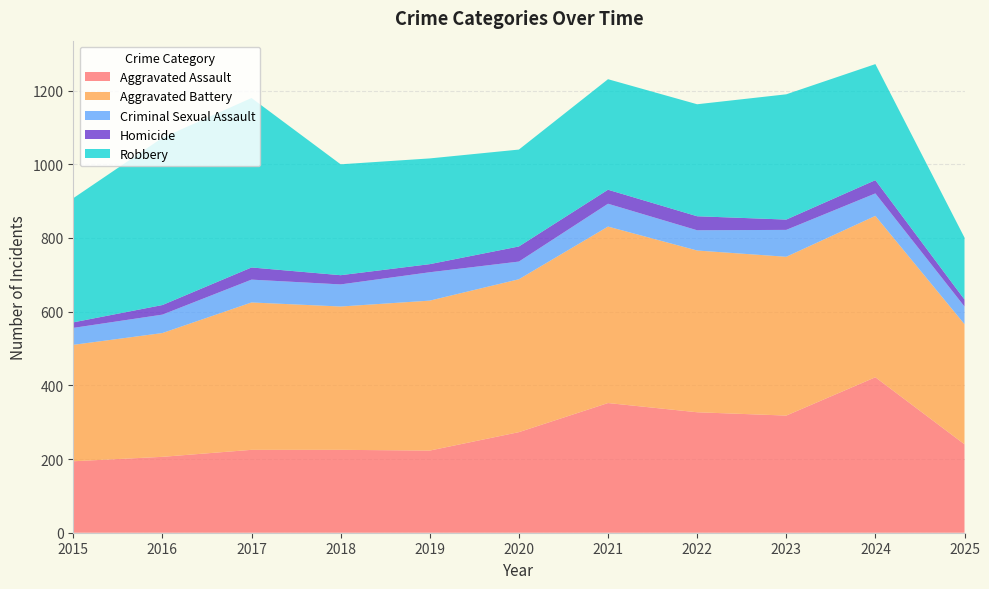

Reading right to left, what are all the values shown in this chart?

Aggravated Assault: 240	422	318	327	352	273	223	225	225	206	194
Aggravated Battery: 326	438	431	439	479	415	407	389	400	336	316
Criminal Sexual Assault: 48	61	73	55	62	48	77	60	62	50	46
Homicide: 19	36	28	38	38	41	22	25	33	26	15
Robbery: 168	315	340	304	300	263	287	301	460	454	337